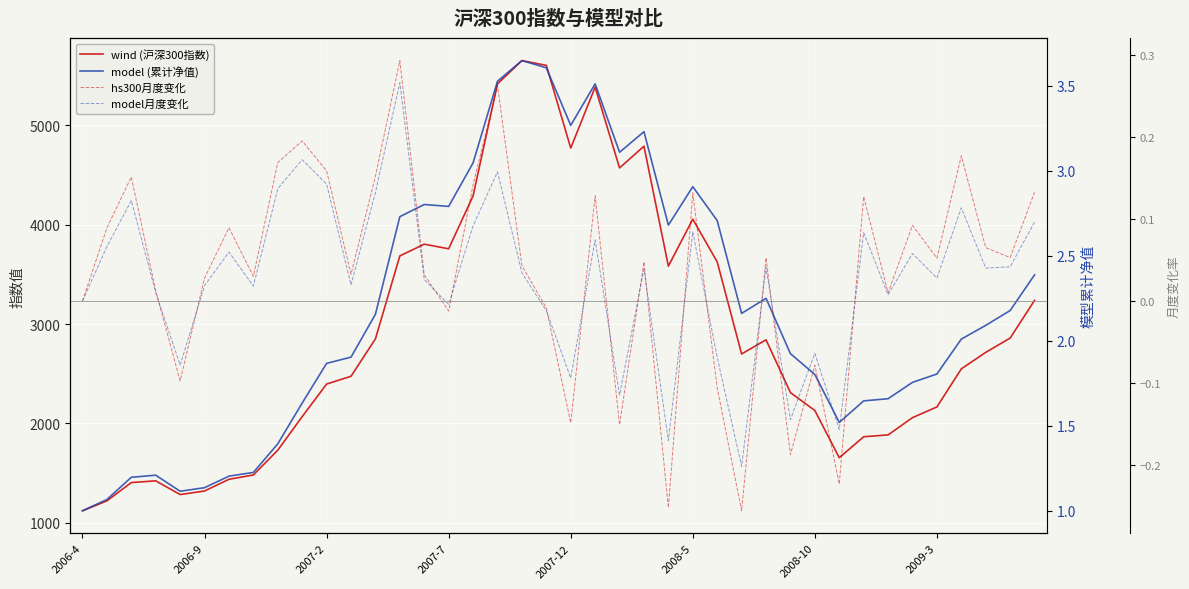

Which has a higher value, 37 or 36?

37